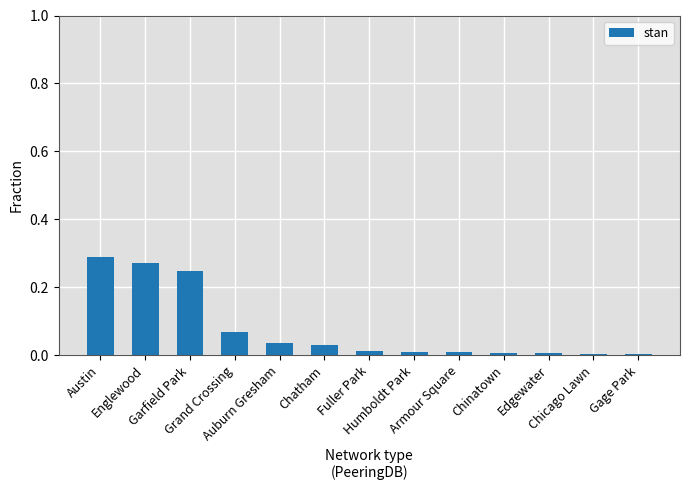

What is the sum of all values?

1.0